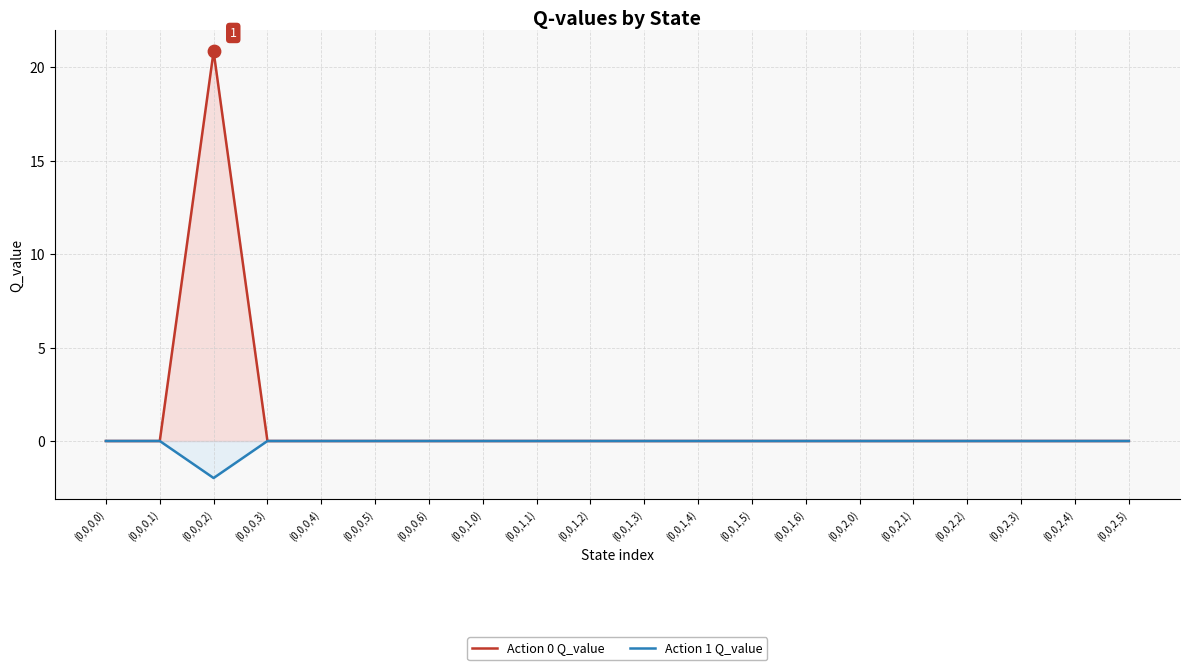

Which series has the largest total across all categories?

Action 0 Q_value